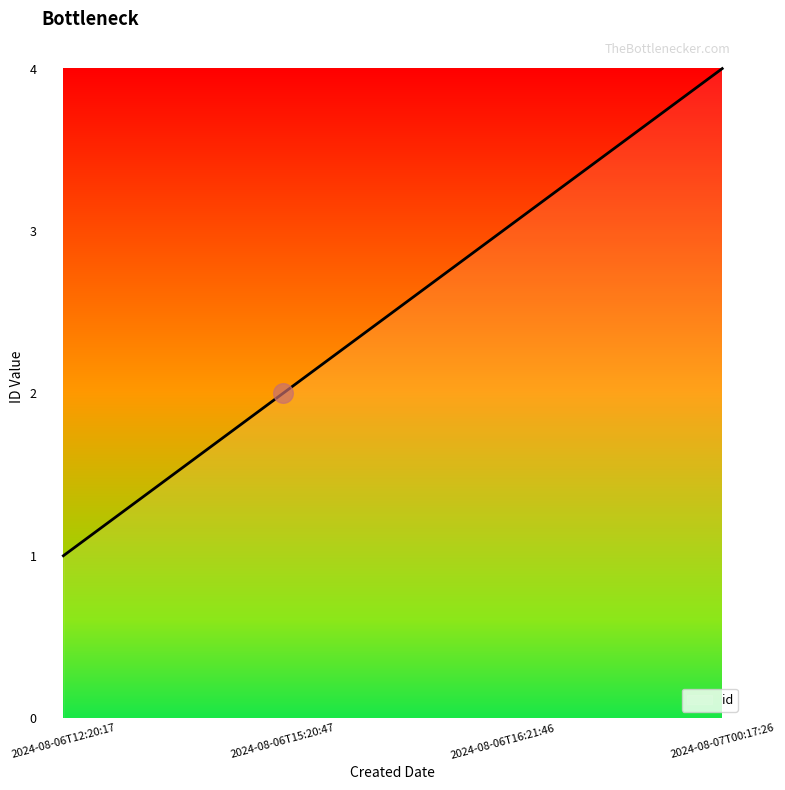

What is the ratio of the value at 2024-08-06T16:21:46 to the value at 2024-08-06T12:20:17?

3.0